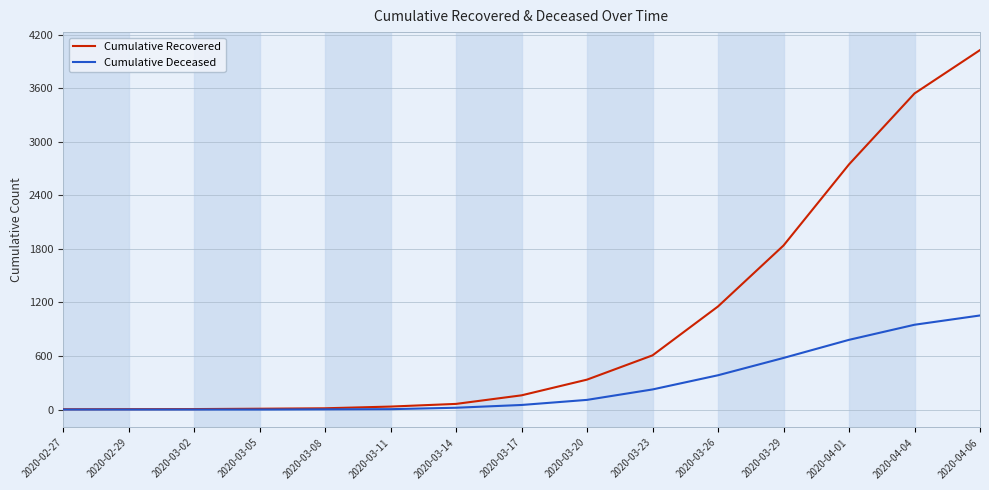

Which series has the largest range (max minus min)?

Cumulative Recovered